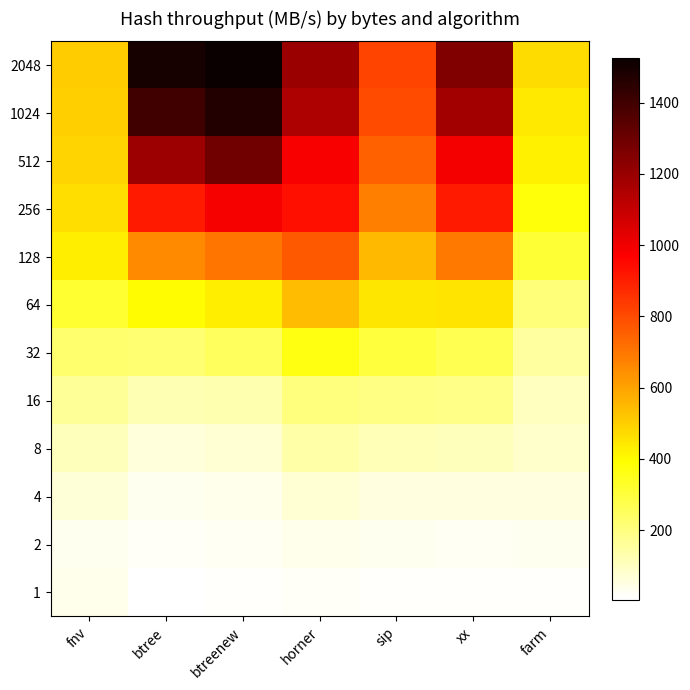

Reading left to right, what are all the values shown in this chart?

1: fnv=37	btree=5	btreenew=14	horner=18	sip=15	xx=14	farm=14
2: fnv=33	btree=18	btreenew=23	horner=38	sip=29	xx=28	farm=29
4: fnv=65	btree=34	btreenew=37	horner=72	sip=57	xx=57	farm=55
8: fnv=107	btree=63	btreenew=71	horner=138	sip=117	xx=108	farm=88
16: fnv=163	btree=121	btreenew=128	horner=204	sip=191	xx=185	farm=103
32: fnv=227	btree=224	btreenew=249	horner=366	sip=296	xx=272	farm=151
64: fnv=316	btree=397	btreenew=430	horner=541	sip=449	xx=455	farm=210
128: fnv=428	btree=658	btreenew=704	horner=767	sip=550	xx=695	farm=310
256: fnv=463	btree=909	btreenew=987	horner=934	sip=680	xx=909	farm=376
512: fnv=491	btree=1190	btreenew=1291	horner=984	sip=751	xx=992	farm=426
1024: fnv=503	btree=1395	btreenew=1467	horner=1156	sip=797	xx=1179	farm=440
2048: fnv=509	btree=1495	btreenew=1525	horner=1198	sip=813	xx=1255	farm=471